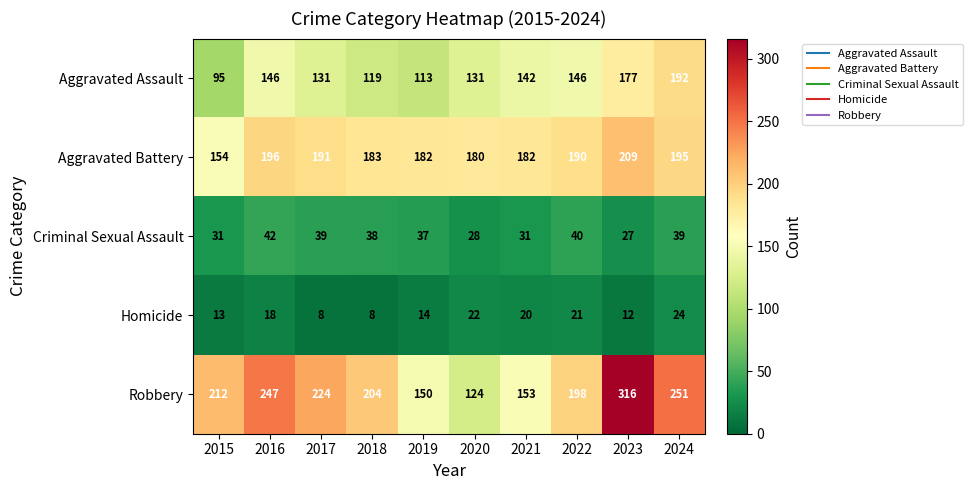

Rank the series at 2022 from highest to lowest value.

Robbery, Aggravated Battery, Aggravated Assault, Criminal Sexual Assault, Homicide